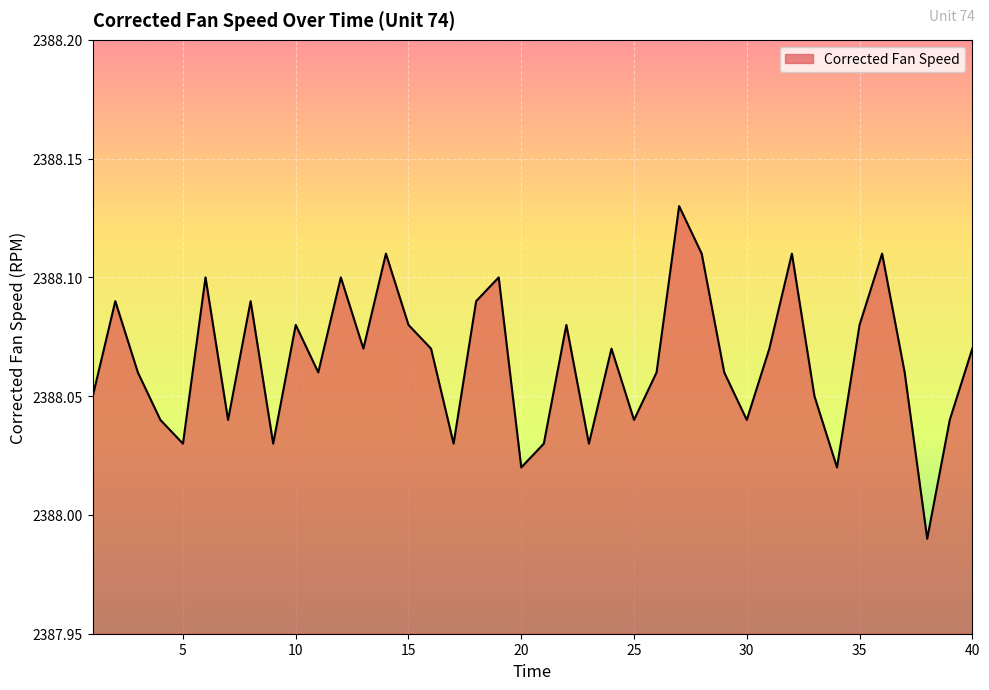

How many interior local peaks (higher than both neighbors) does the data have?

12